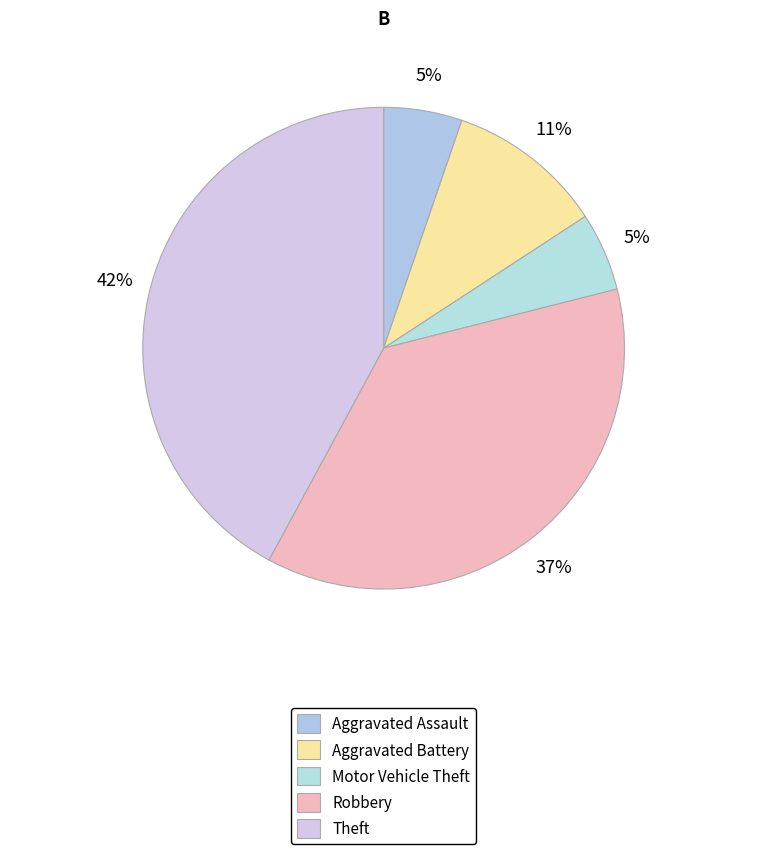

Which category has the smallest portion of the pie?

Aggravated Assault